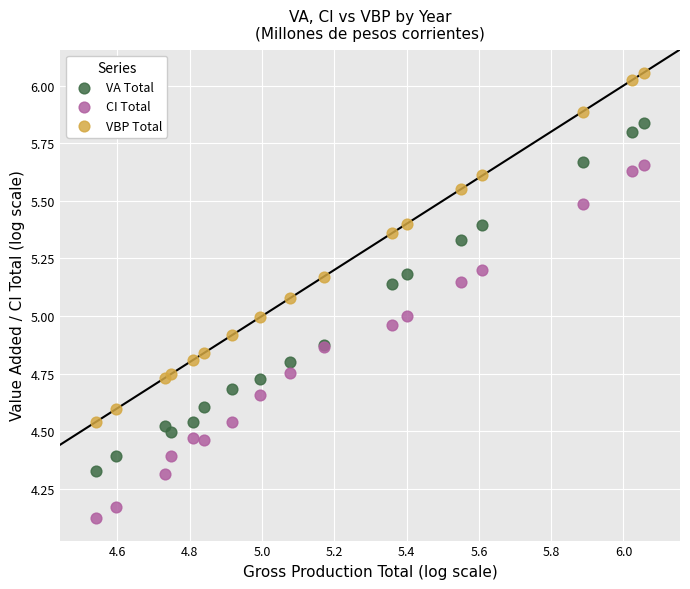

Which series contains the highest Y value?

VBP Total